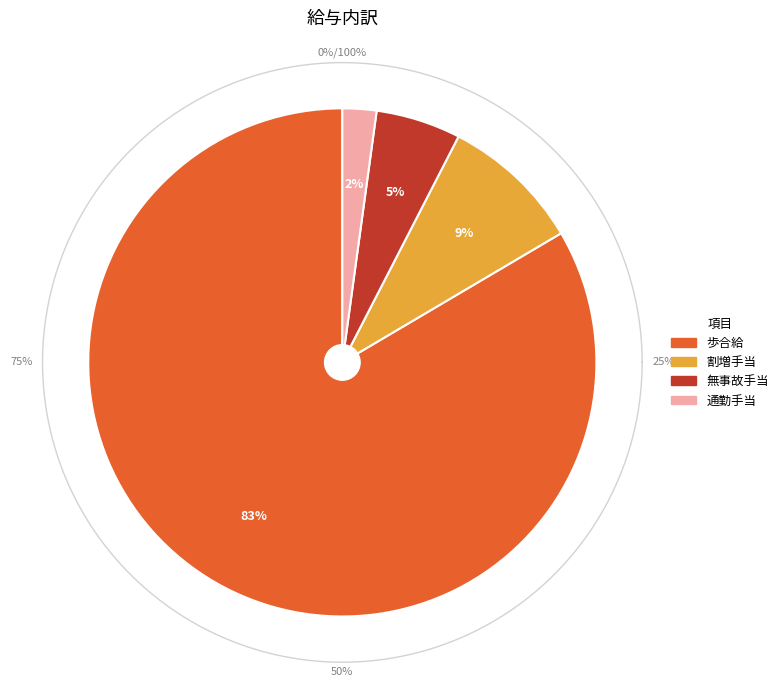

Which category has the smallest portion of the pie?

通勤手当